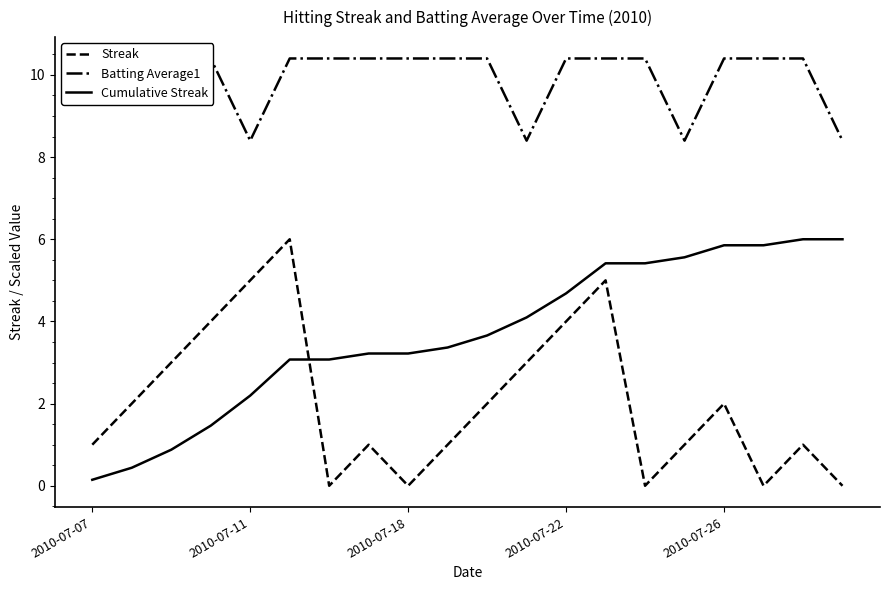

What are all the series names shown in the legend?

Streak, Batting Average1, Cumulative Streak